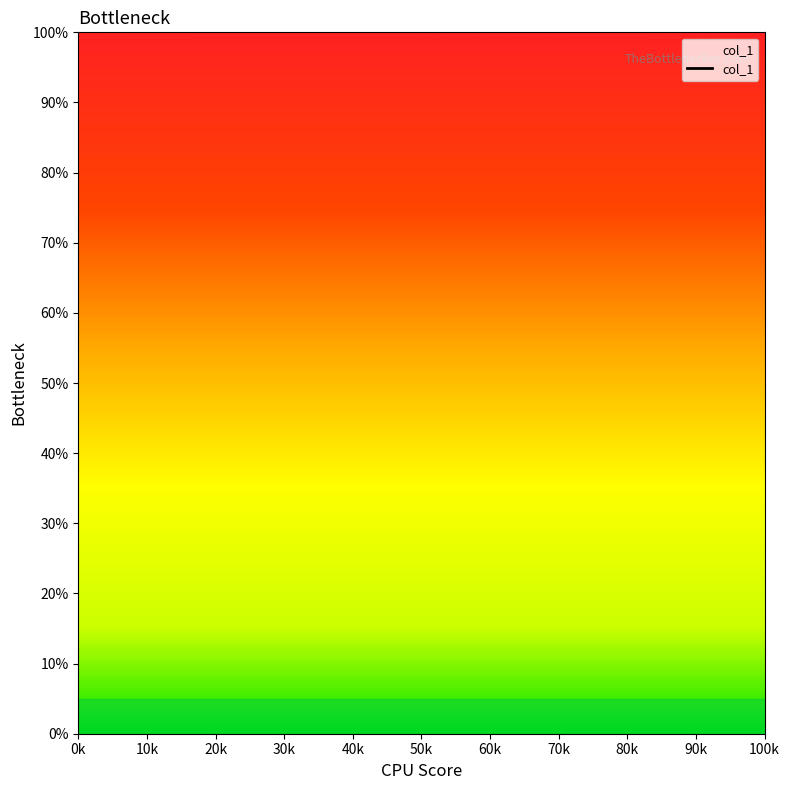

How many lines are shown in the chart?

1